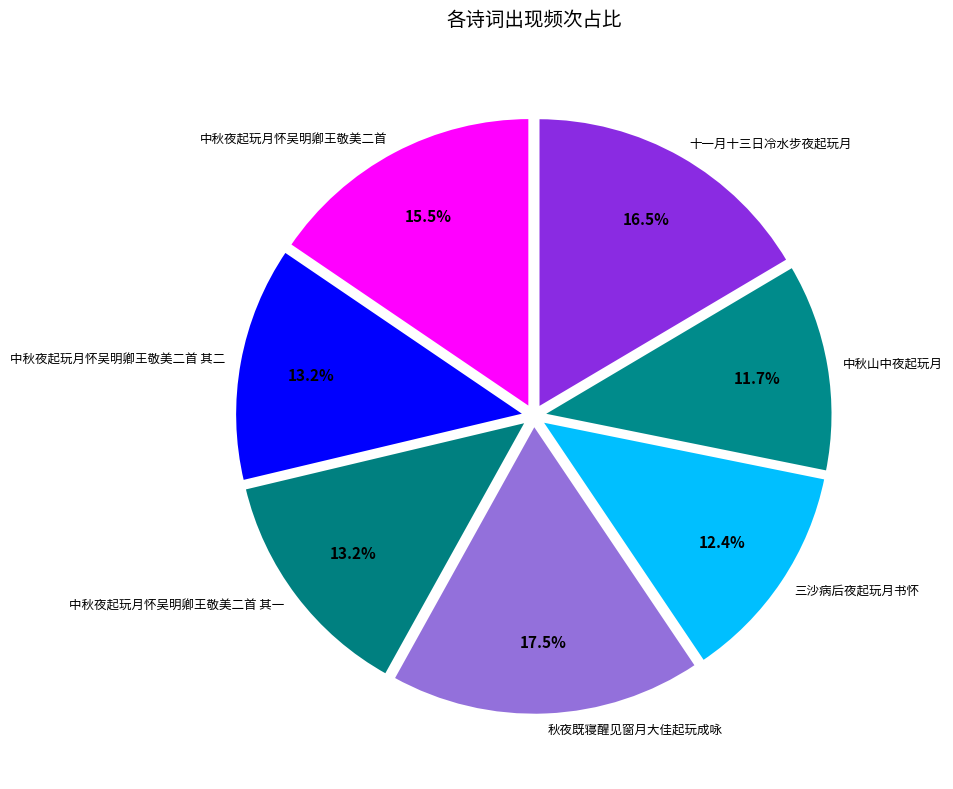

How much of the chart is everything except 三沙病后夜起玩月书怀?

87.6%